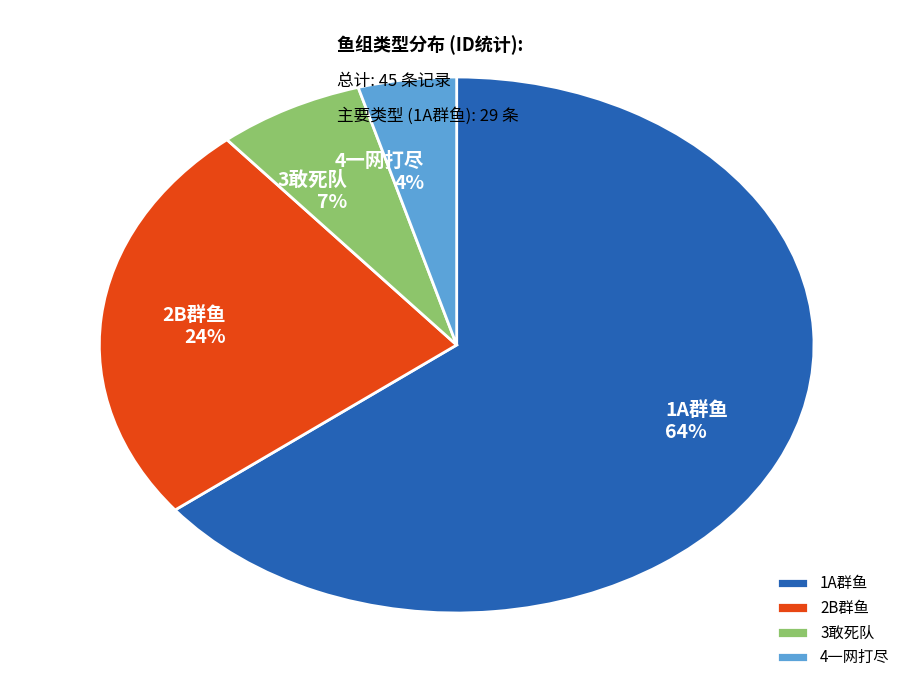

Is the sum of 4一网打尽 and 1A群鱼 greater than half?

Yes